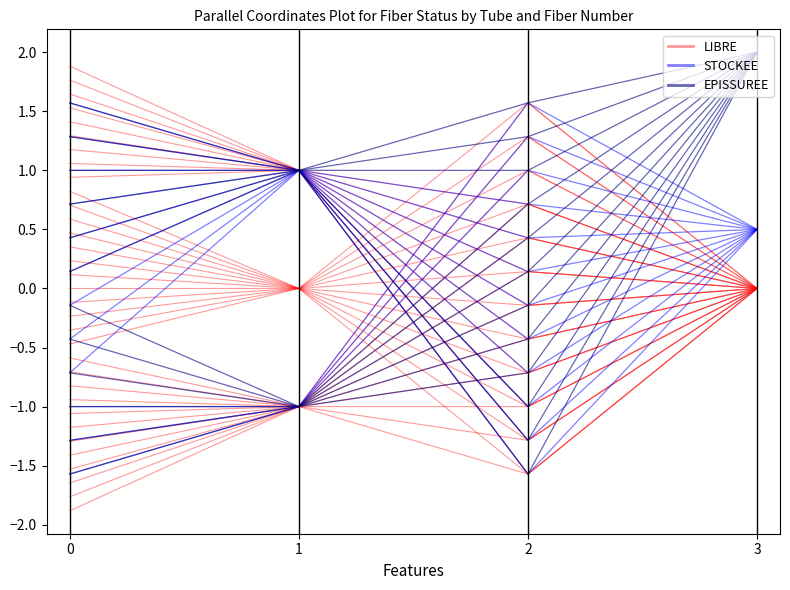

What is the sum of all STOCKEE values?

-1.1